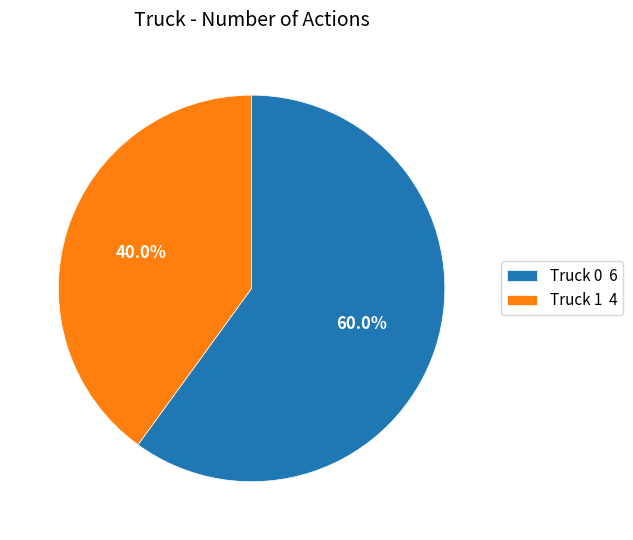

Count the number of slices in the pie.

2